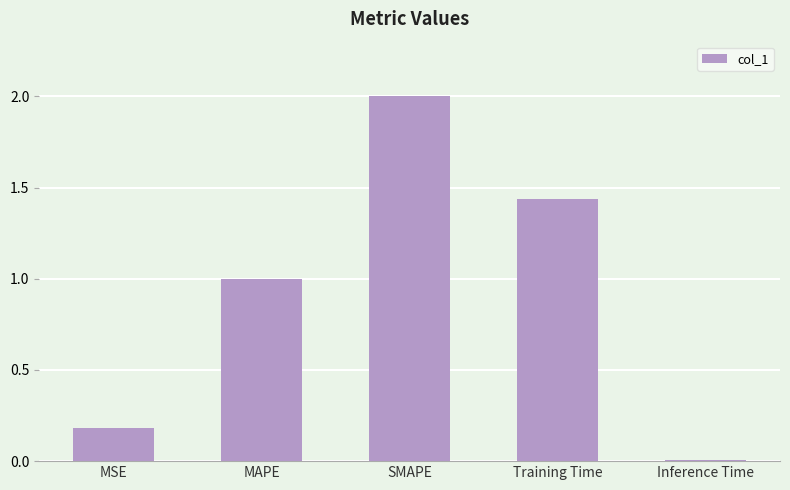

What is the maximum value shown in the chart?

2.0